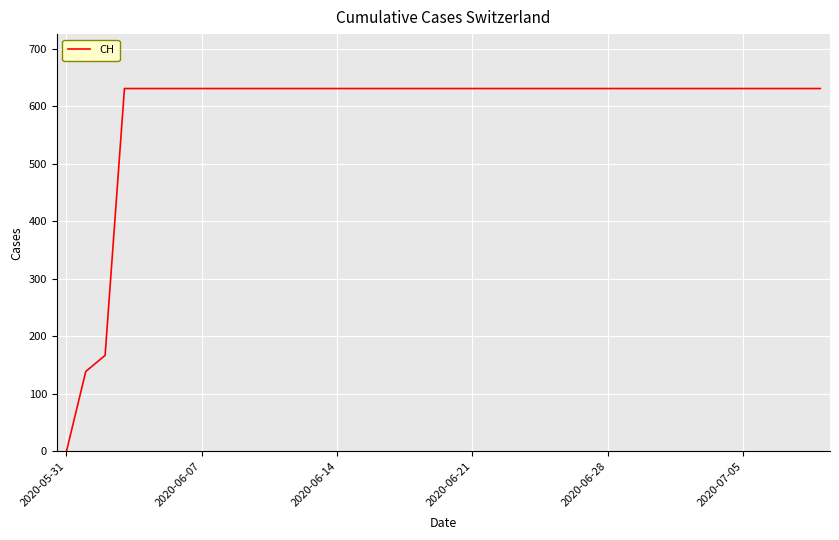

What is the maximum value shown in the chart?

631